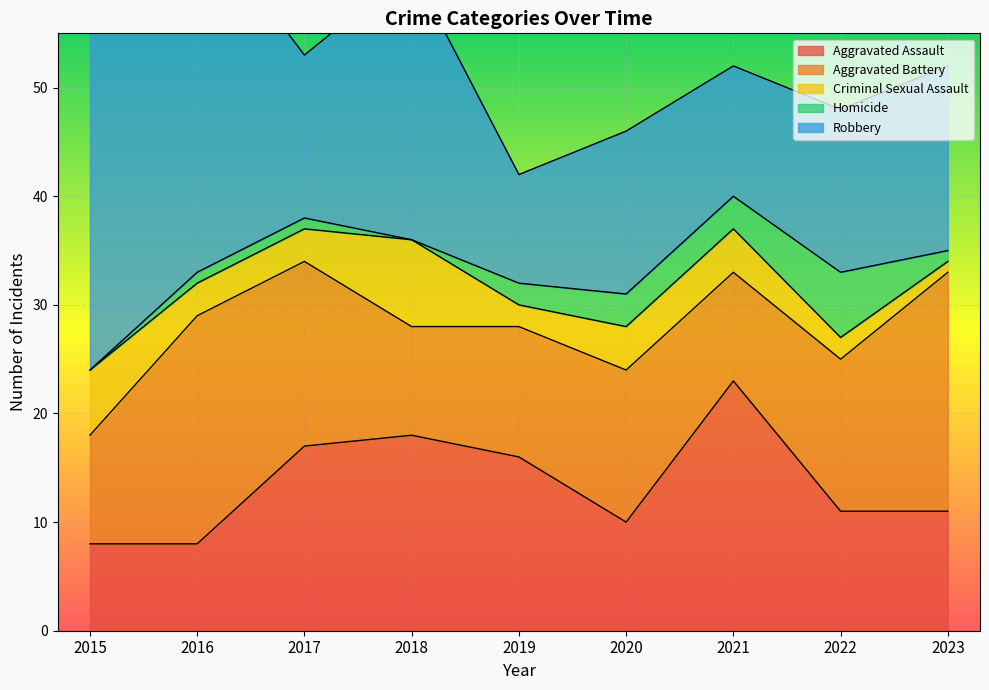

Is the value of Robbery at 2023 greater than the value of Aggravated Battery at 2016?

No